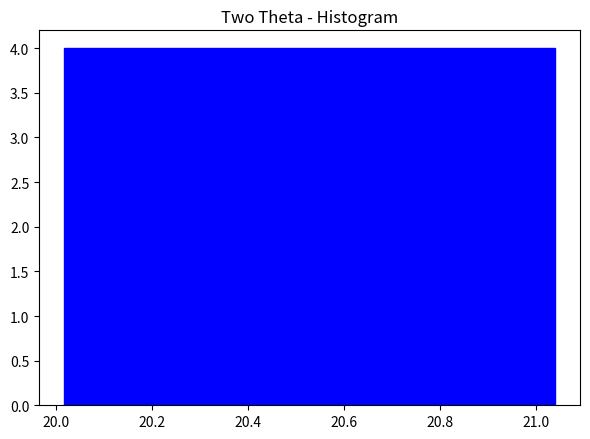

What is the height of the bar covering 20.84 to 20.94 on the x-axis? Neither the bar edges nor the heights are printed on the chart, so give them approximately, as read against the axes.

4